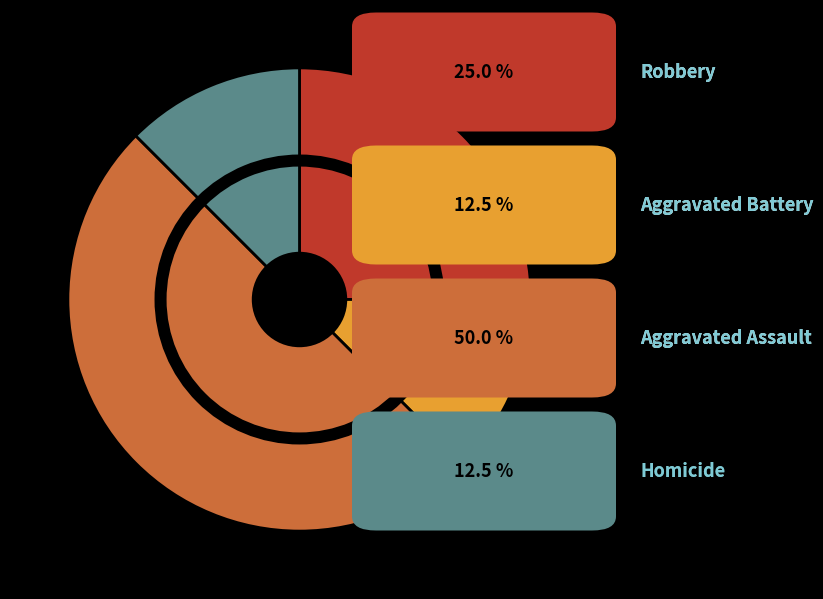

Which category has the biggest portion of the pie?

Aggravated Assault